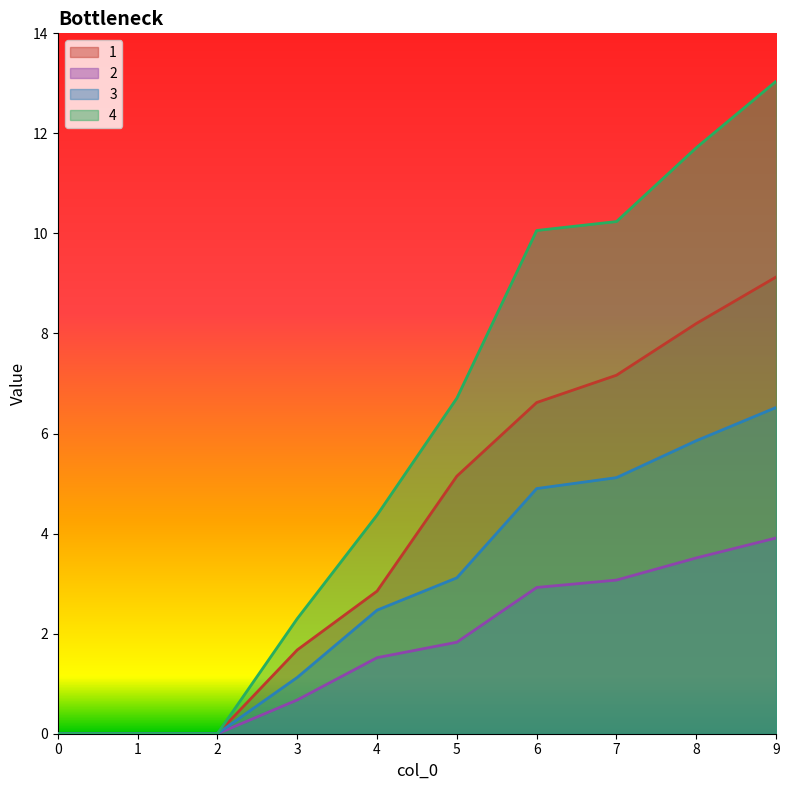

How many positive values does the 2 series have?

7